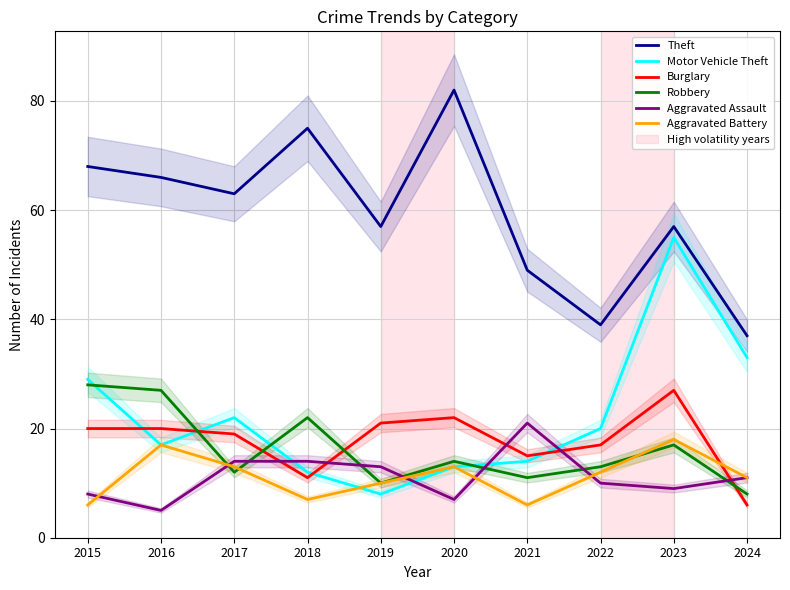

What is the sum of all Motor Vehicle Theft values?

223